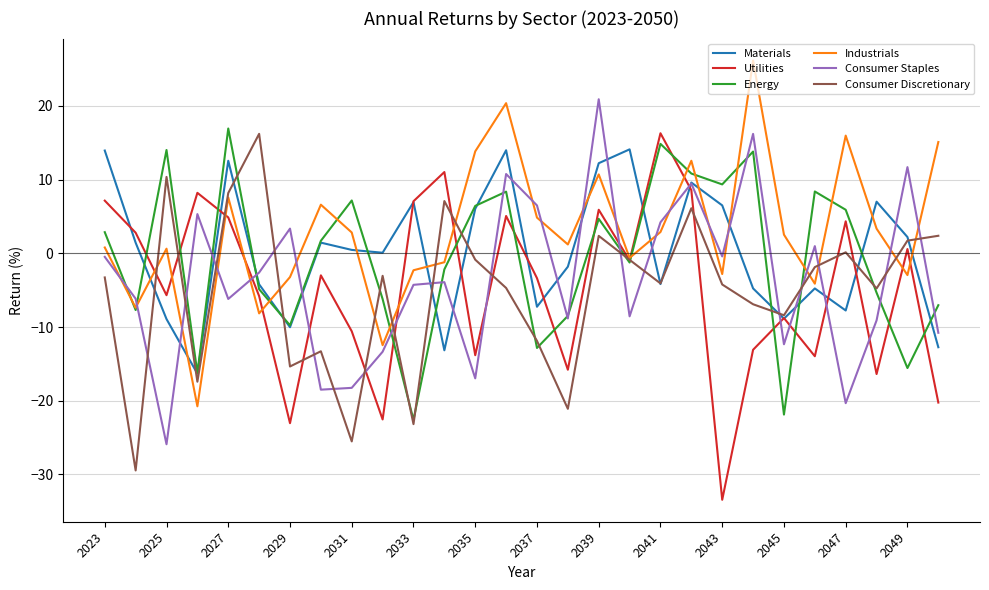

What is the maximum value shown in the chart?

26.2